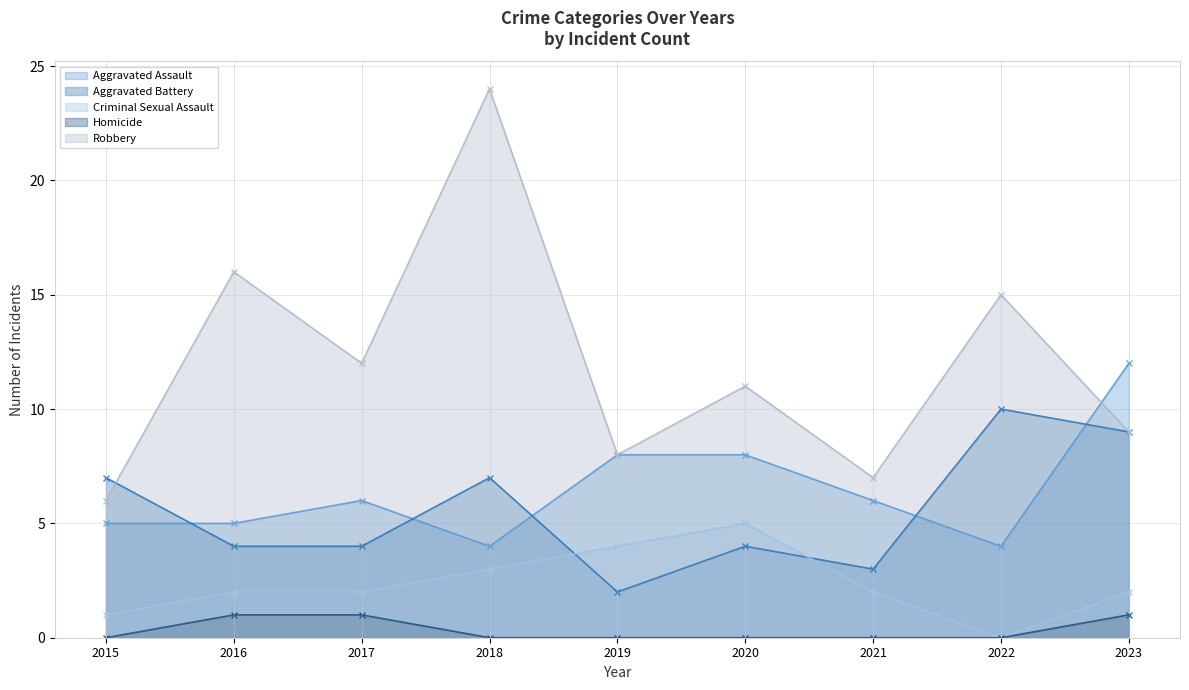

Which series has the largest range (max minus min)?

Robbery